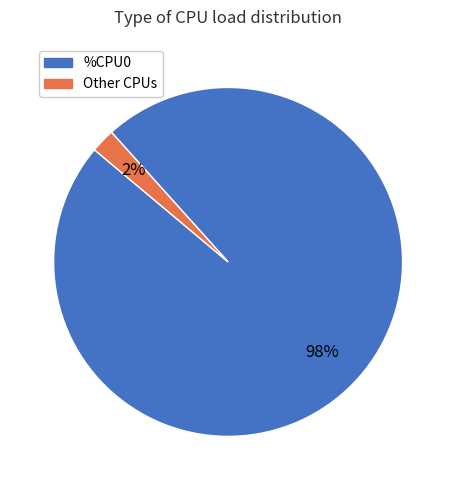

Is there a majority slice in this chart?

Yes